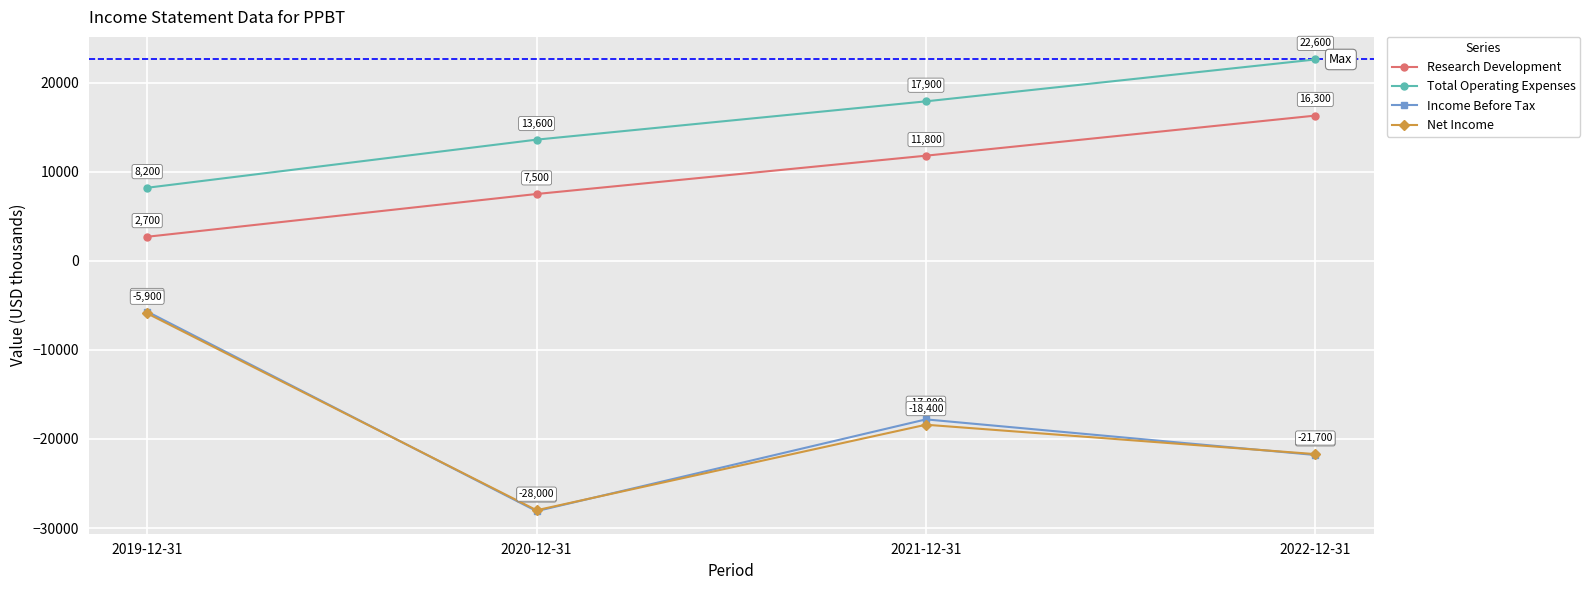

Reading left to right, extract all data points from this chart.

Research Development: 2700	7500	11800	16300
Total Operating Expenses: 8200	13600	17900	22600
Income Before Tax: -5700	-28100	-17800	-21800
Net Income: -5900	-28000	-18400	-21700